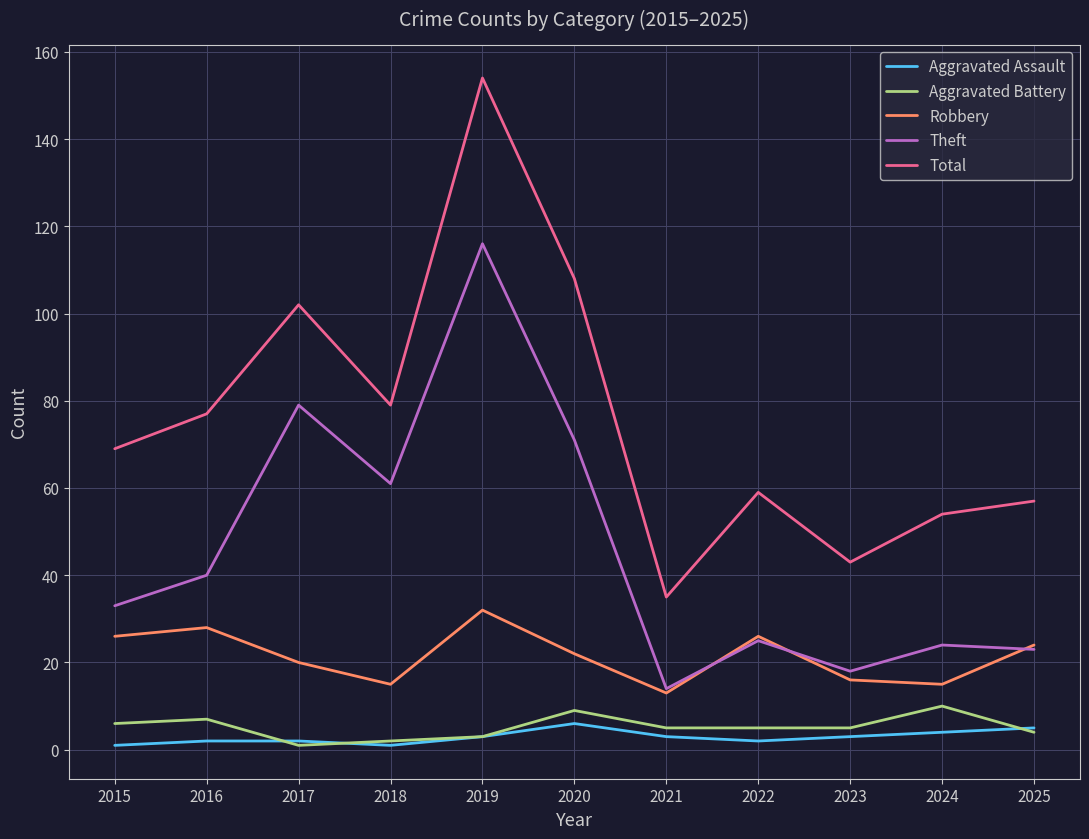

What is the difference between the second highest and second lowest values in the Robbery series?

13